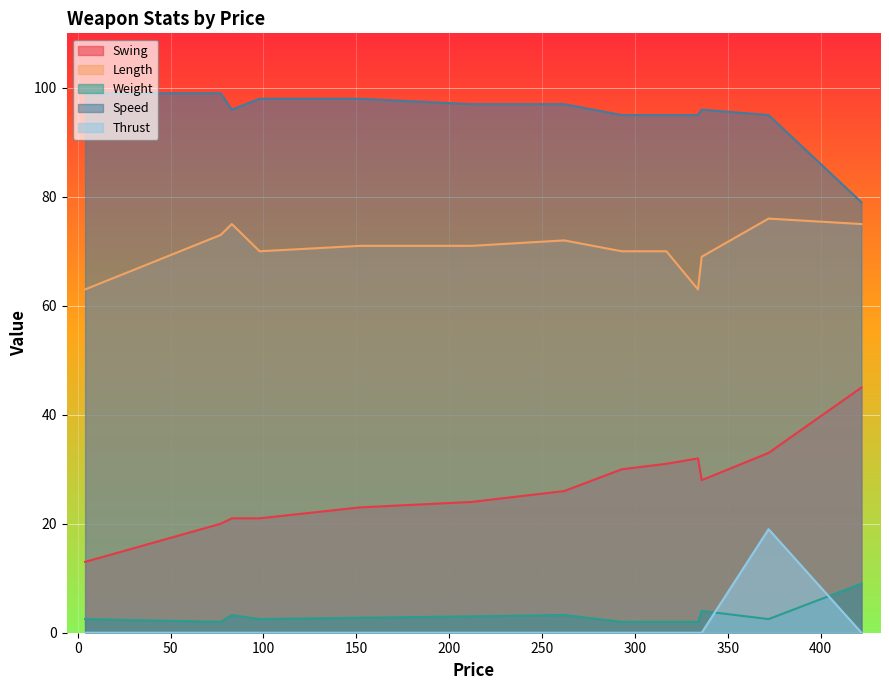

In Thrust, how many points are higher than both neighbors (excluding endpoints)?

1